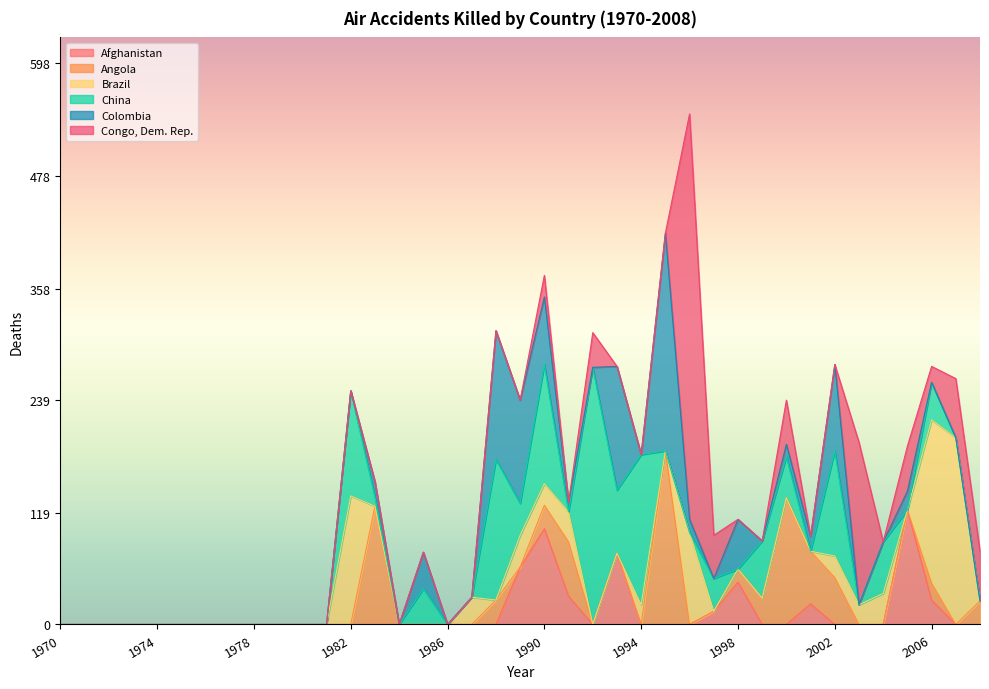

Between 1973 and 1972, which is larger?

1973